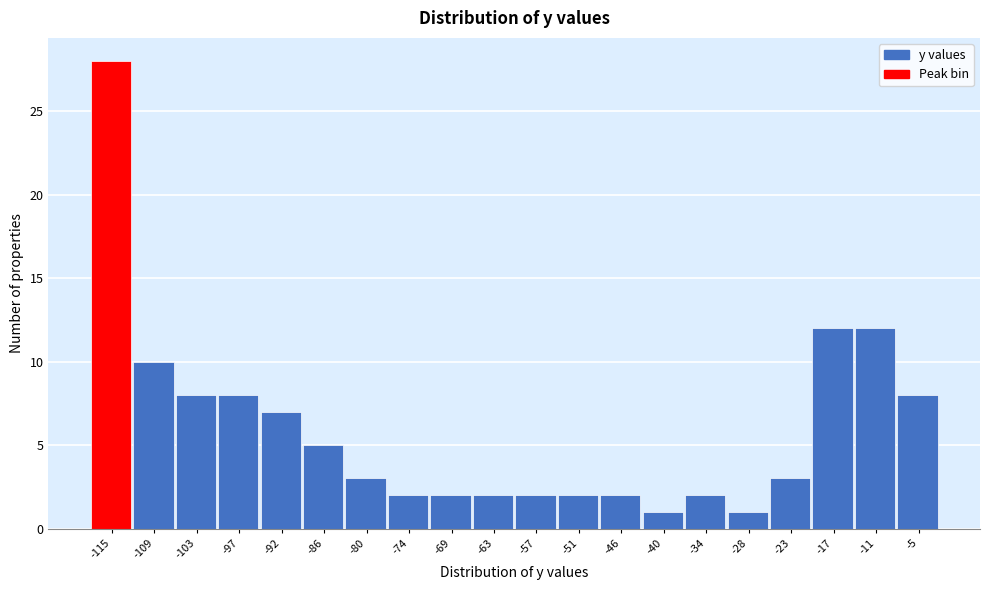

Reading left to right, list all the values displayed in this chart.

28	10	8	8	7	5	3	2	2	2	2	2	2	1	2	1	3	12	12	8